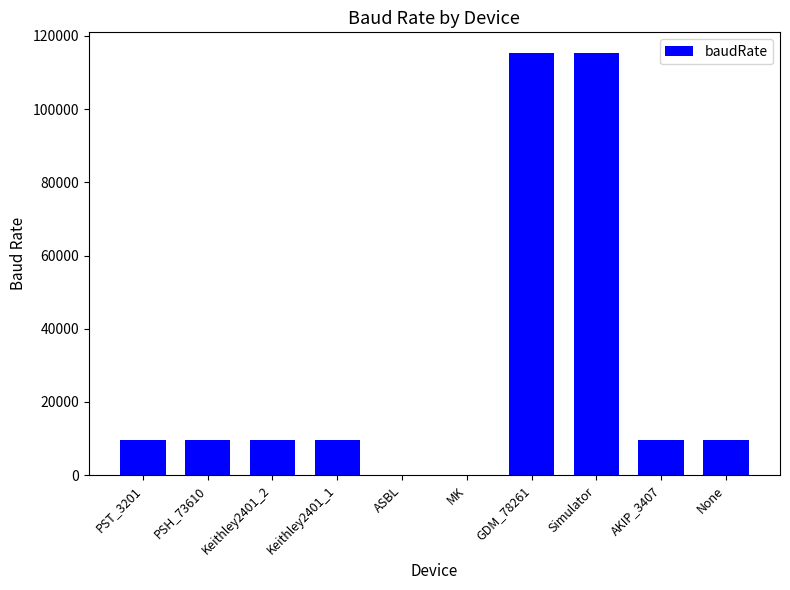

Reading left to right, list all the values displayed in this chart.

PST_3201=9600	PSH_73610=9600	Keithley2401_2=9600	Keithley2401_1=9600	ASBL=1	MK=1	GDM_78261=115200	Simulator=115200	AKIP_3407=9600	None=9600